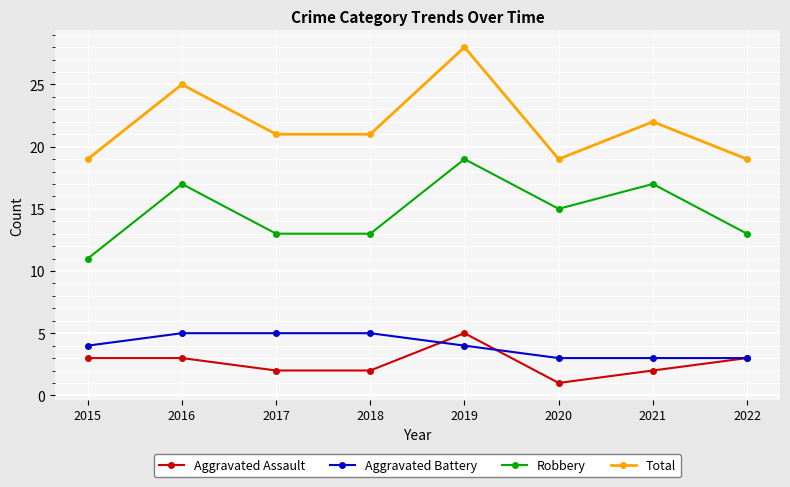

Which series has the largest range (max minus min)?

Total